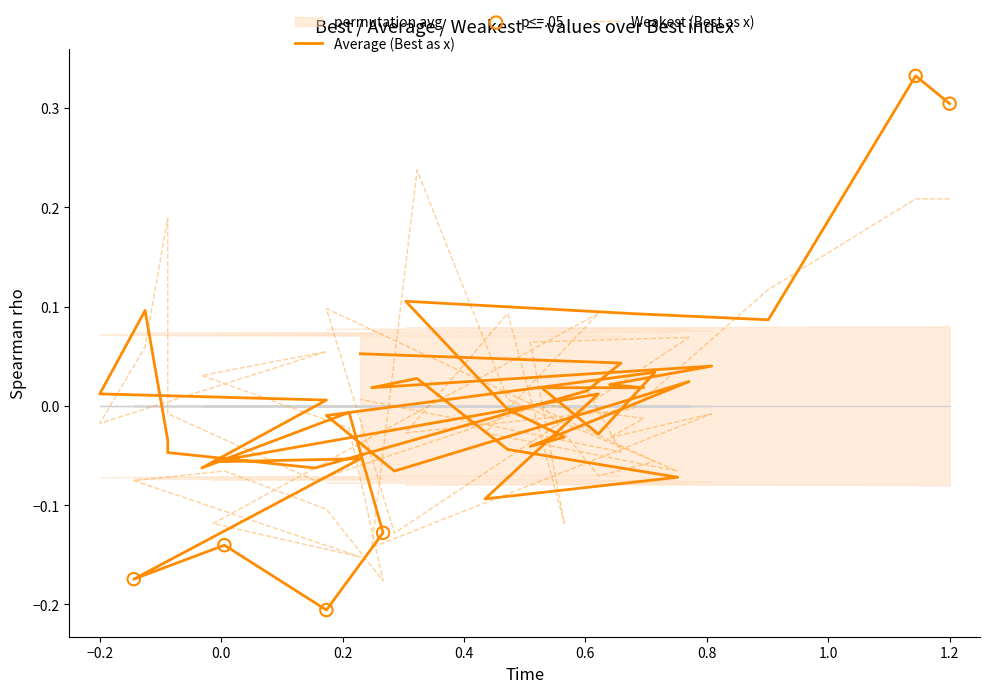

Which series has the largest total across all categories?

Average